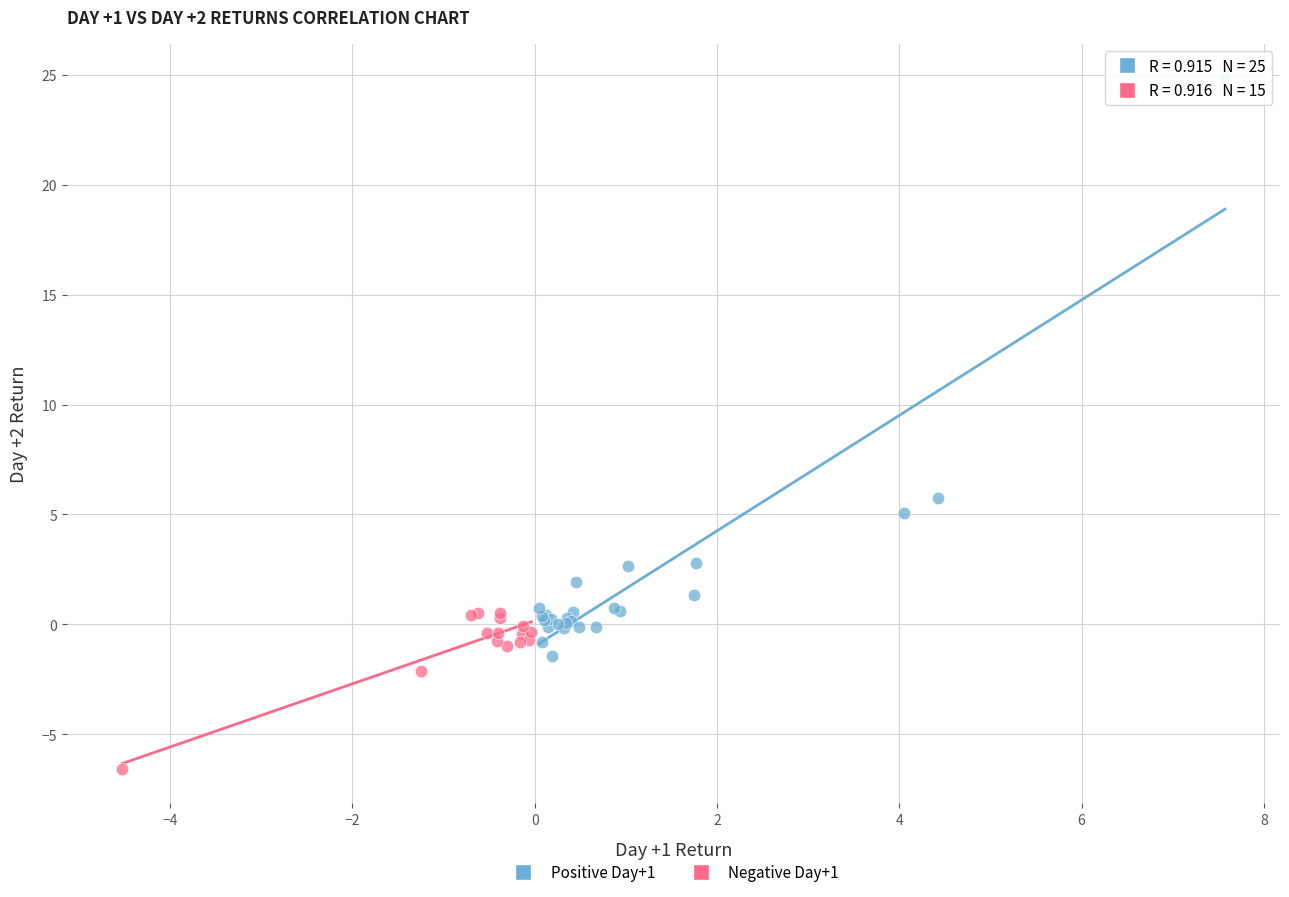

What are all the series names shown in the legend?

Positive Day+1, Negative Day+1